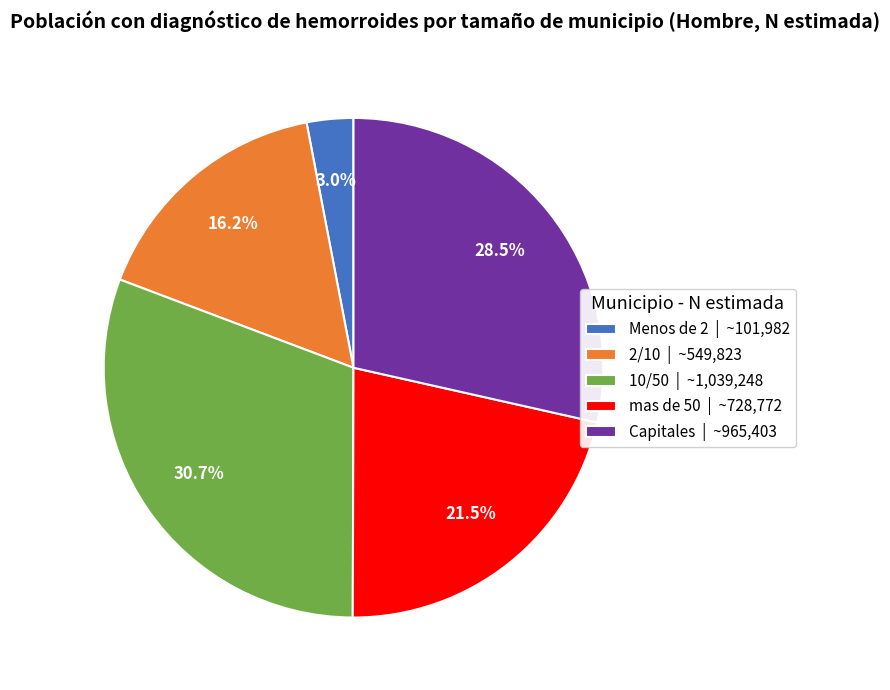

Rank the categories by value from highest to lowest.

10/50, Capitales, mas de 50, 2/10, Menos de 2